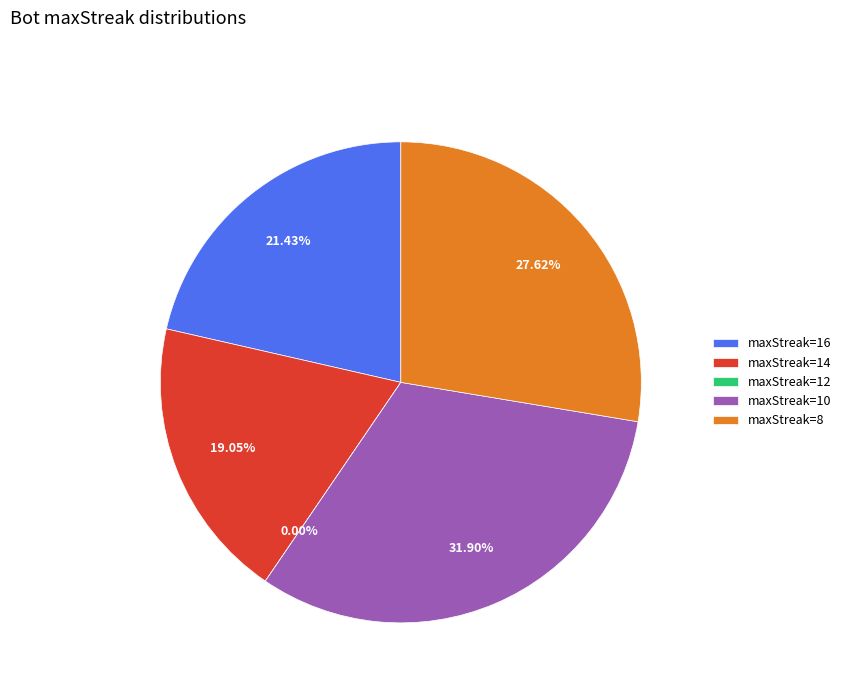

The 12 (Bot 0) slice represents 1% of the pie. True or false?

False